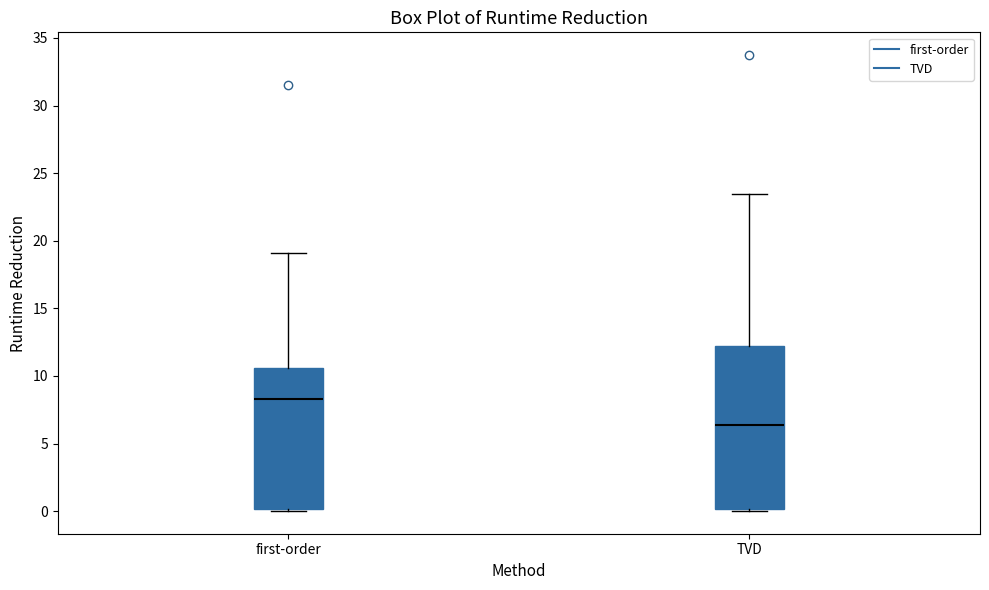

Where is the upper edge of the box for TVD on the y-axis? The values are not printed on the chart, so give them approximately, as read against the axis.

12.0